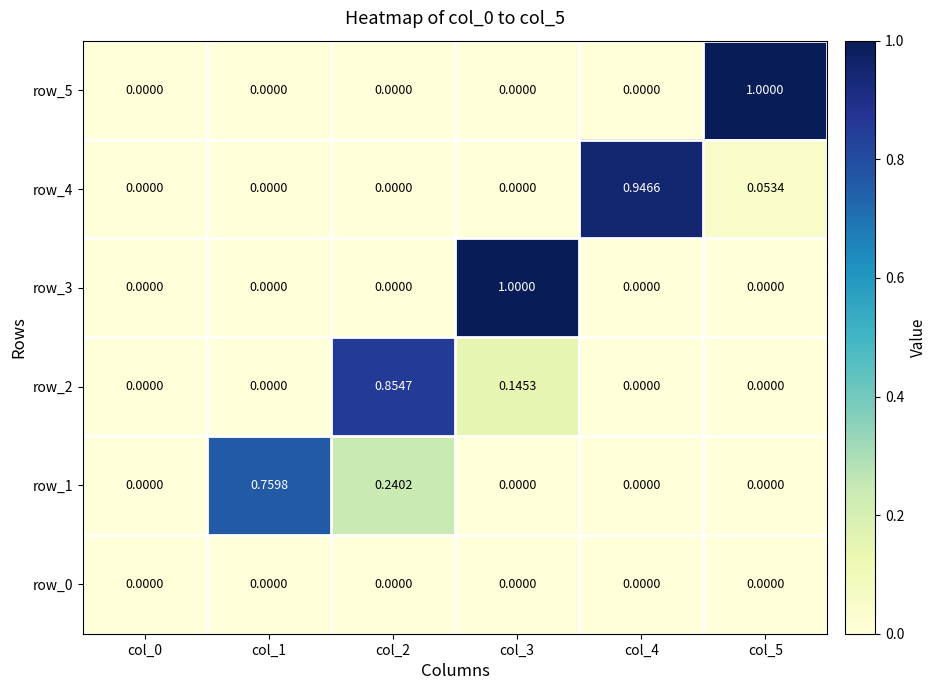

How many row_2 values are between 0 and 1?

6